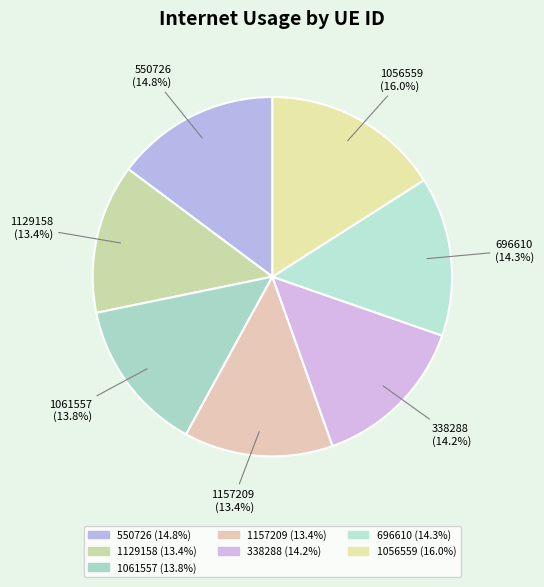

How many slices are in this pie chart?

7